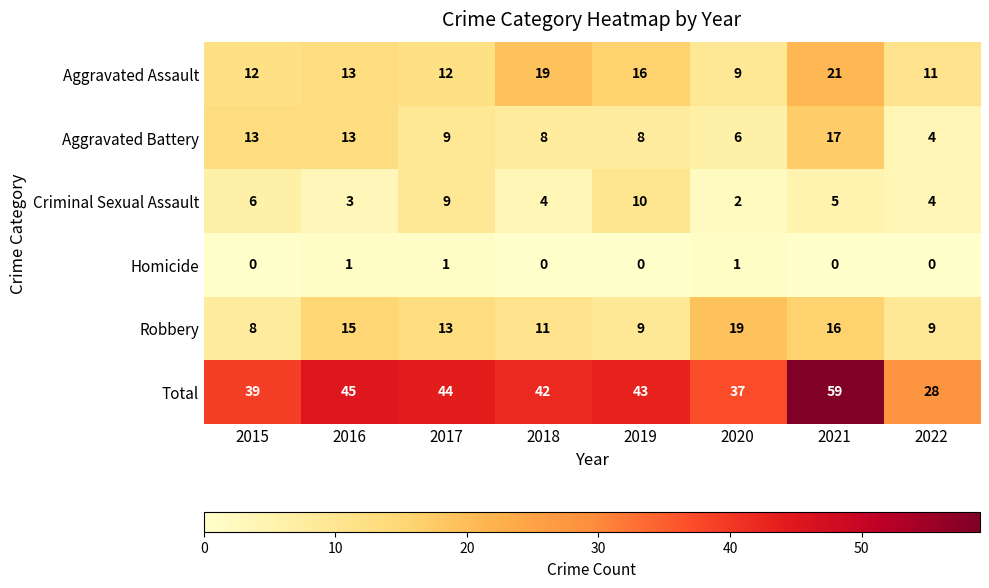

At which category does the chart reach its peak across all series?

2021